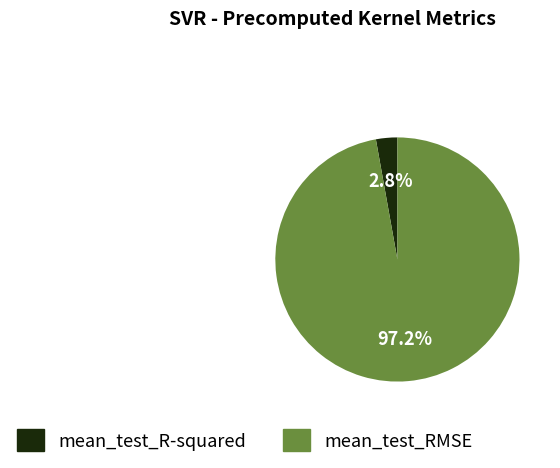

What portion of the pie excludes mean_test_R-squared?

97.2%